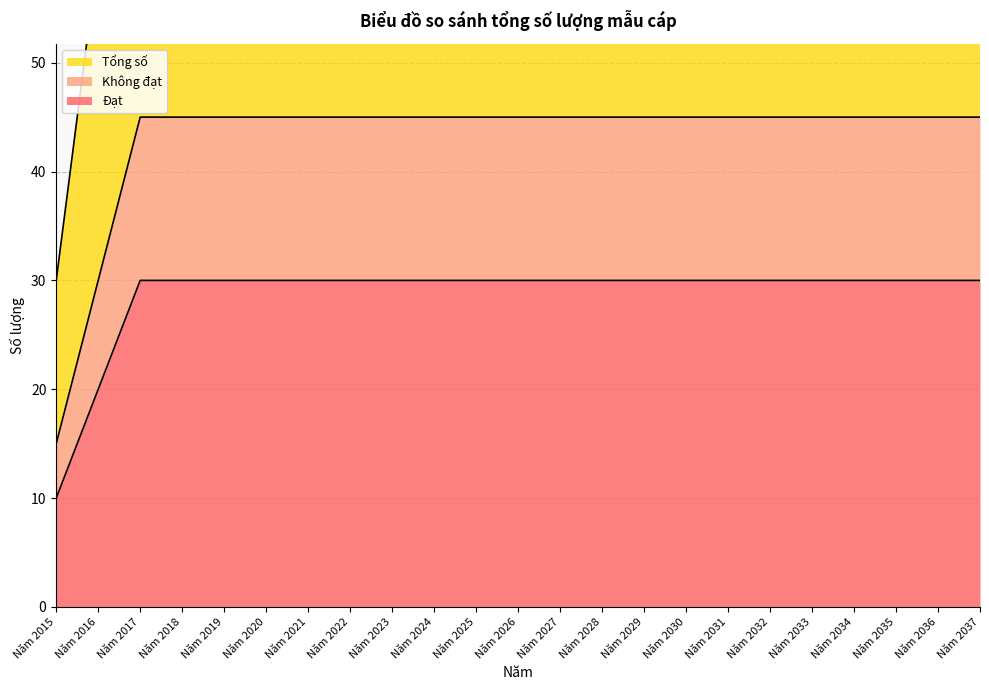

List the labels in order of Không đạt value, largest first.

Năm 2017, Năm 2018, Năm 2019, Năm 2020, Năm 2021, Năm 2022, Năm 2023, Năm 2024, Năm 2025, Năm 2026, Năm 2027, Năm 2028, Năm 2029, Năm 2030, Năm 2031, Năm 2032, Năm 2033, Năm 2034, Năm 2035, Năm 2036, Năm 2037, Năm 2016, Năm 2015